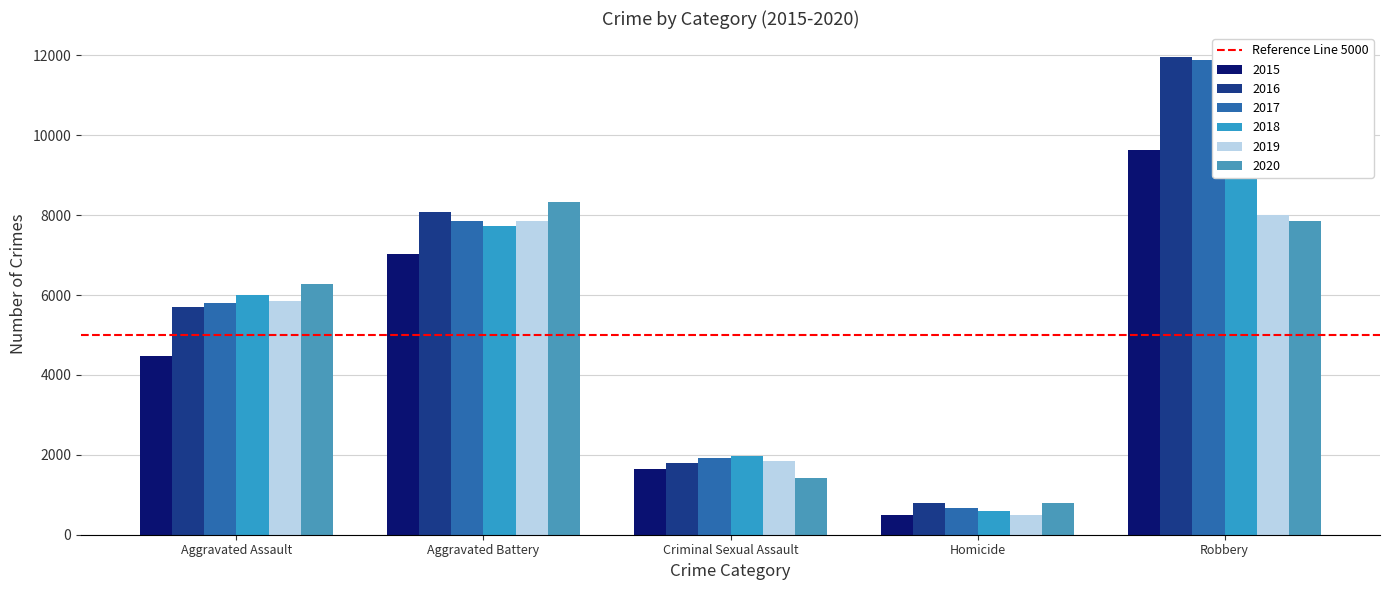

Rank the series by their maximum value, from highest to lowest.

2016, 2017, 2018, 2015, 2020, 2019